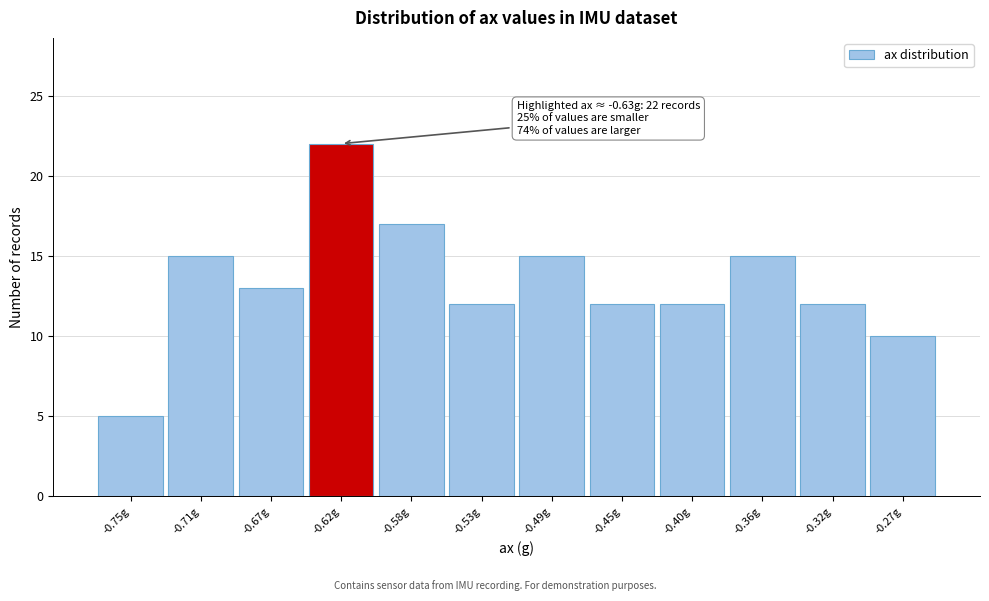

Over which range of the x-axis is the bar tallest?

-0.645 to -0.600